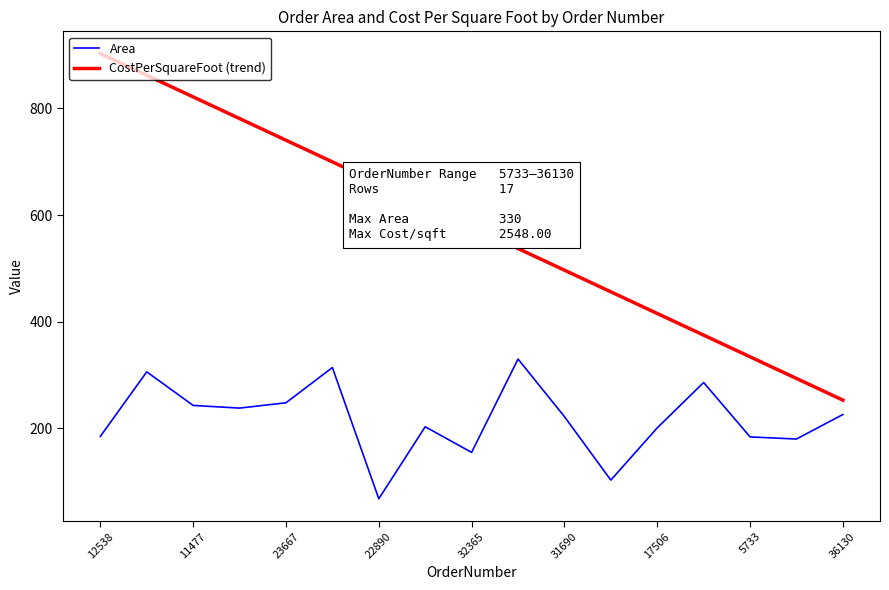

Which series has the widest spread of values?

CostPerSquareFoot (trend)